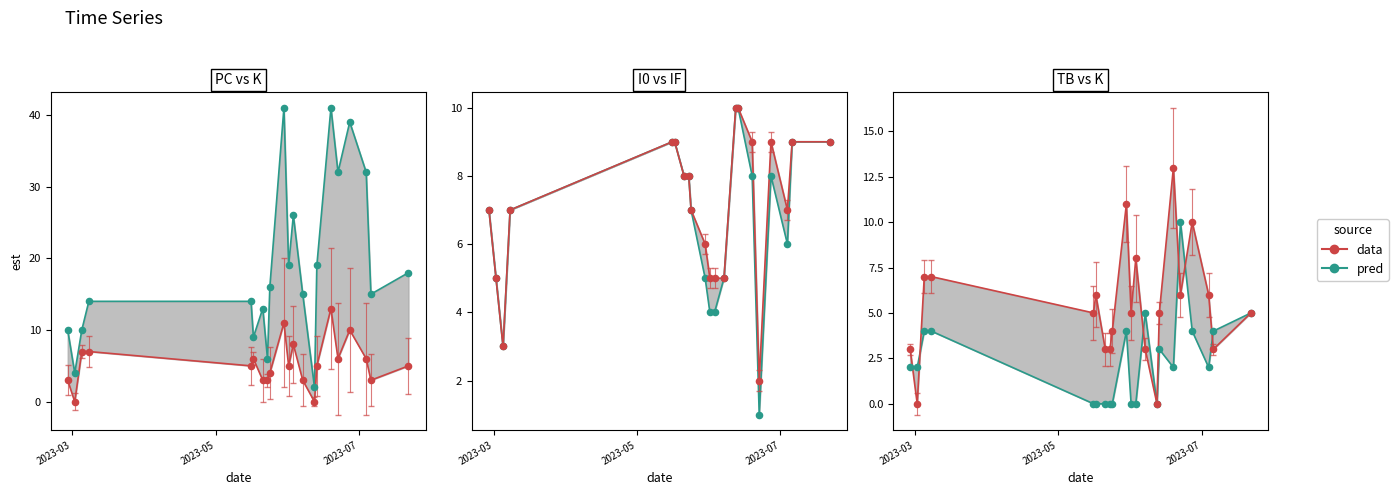

At how many categories does at least one series exceed 11?

1